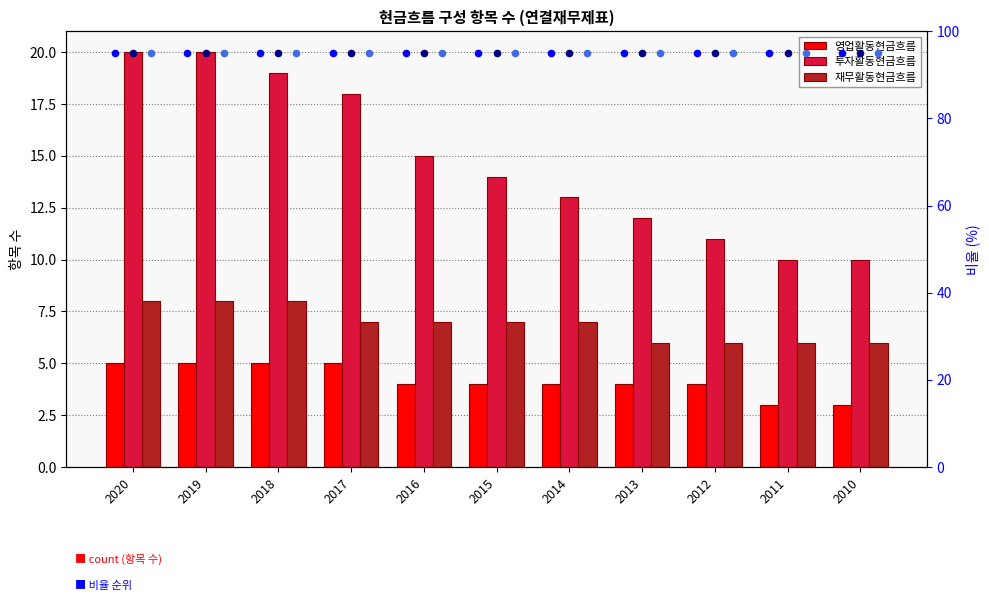

At which category is the sum across all series the highest?

2020